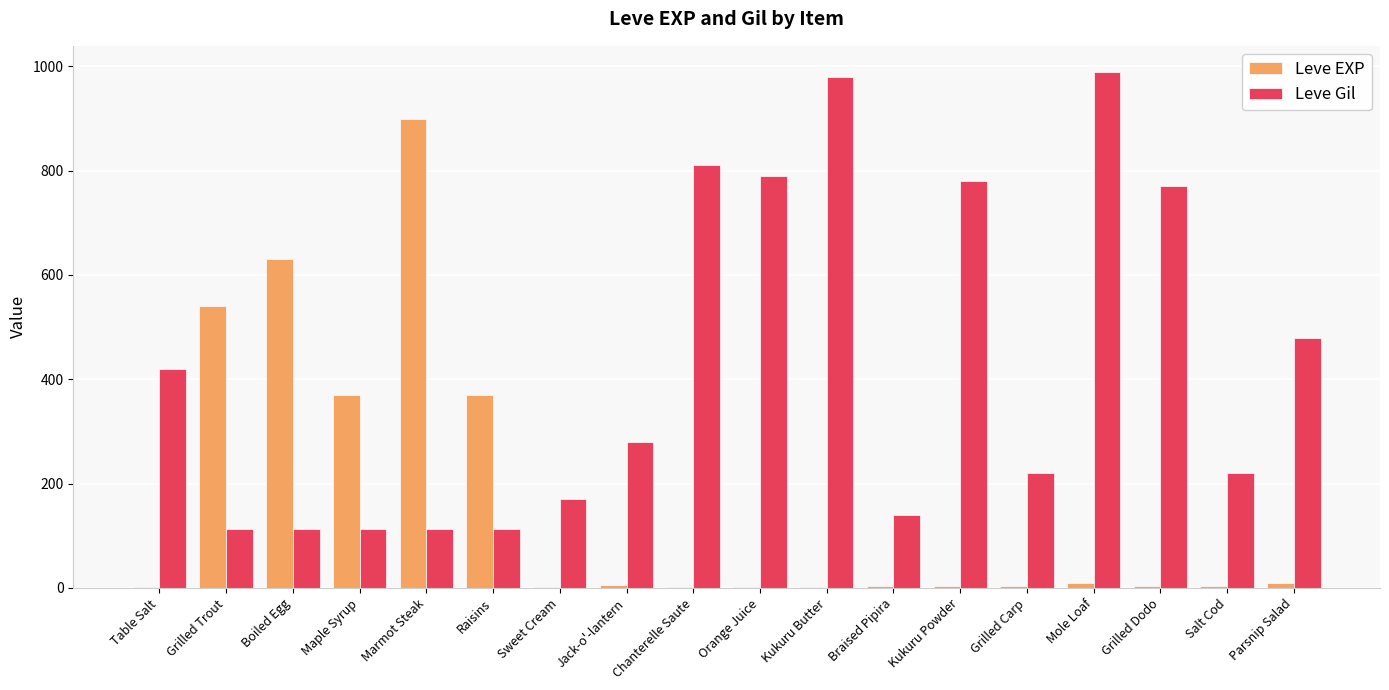

What are all the series names shown in the legend?

Leve EXP, Leve Gil